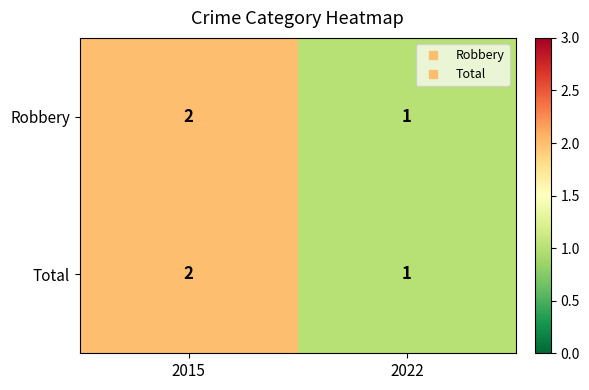

At which category is the sum across all series the highest?

2015